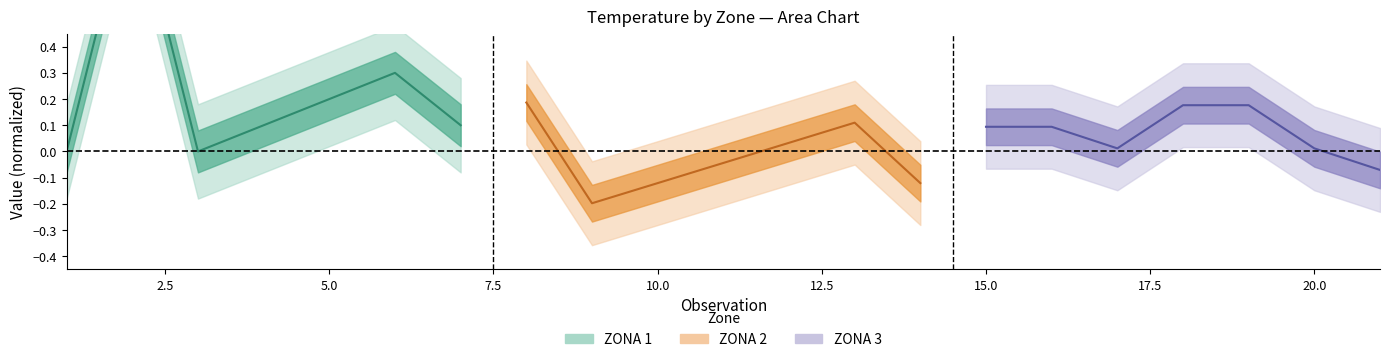

What is the total value across all series at 7.5?

0.2